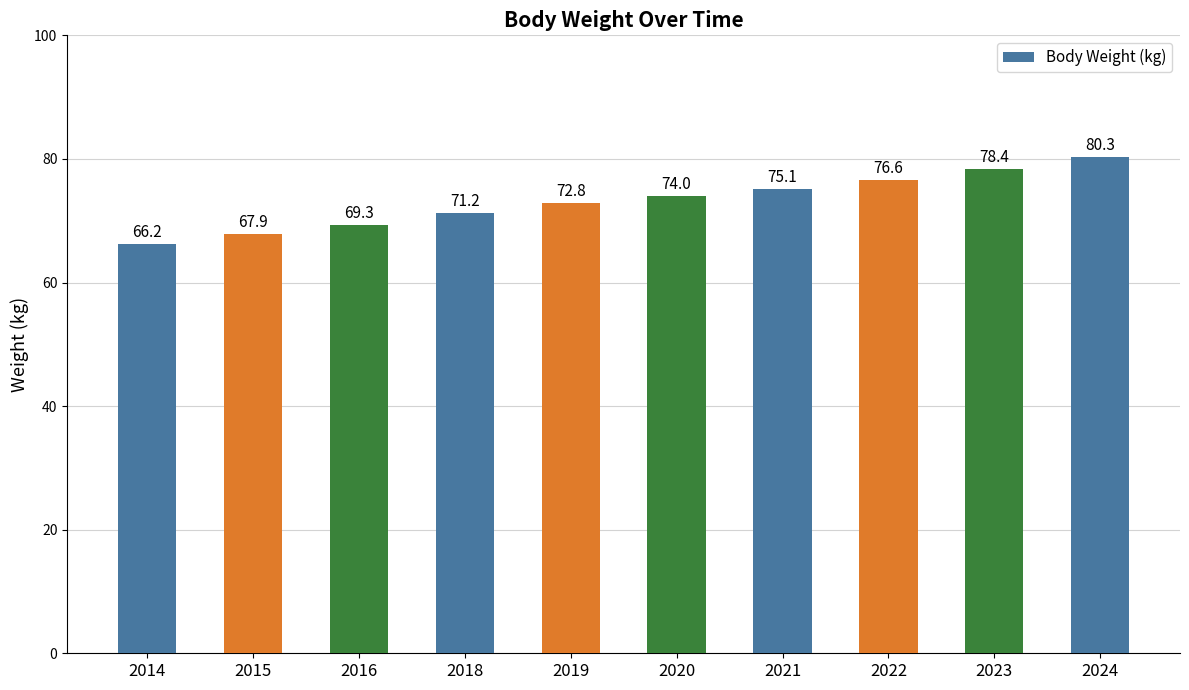

The chart shows a value of 48.2 at 2019. True or false?

False